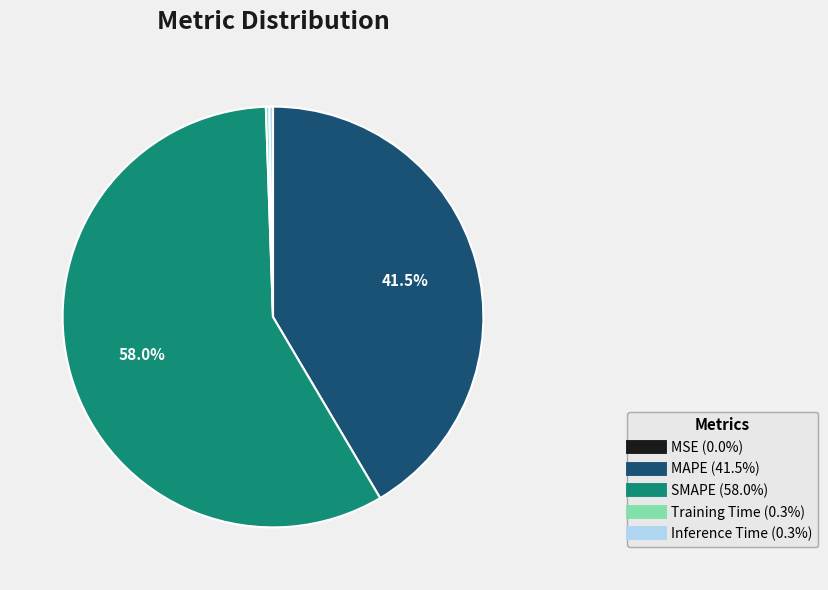

Which slice is the largest?

SMAPE